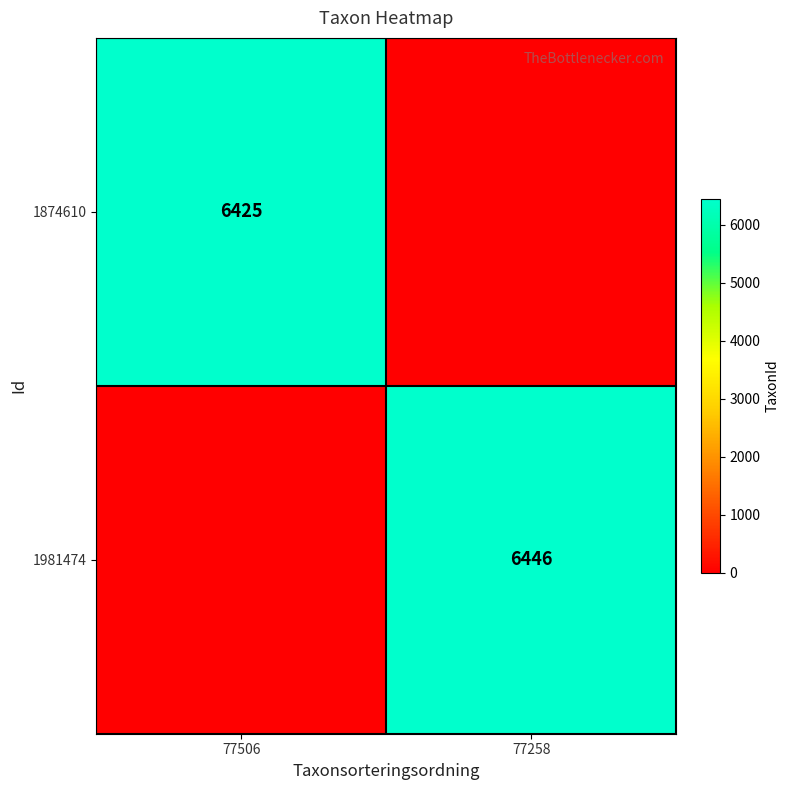

The value of 1874610 at 77506 is 6425. True or false?

True